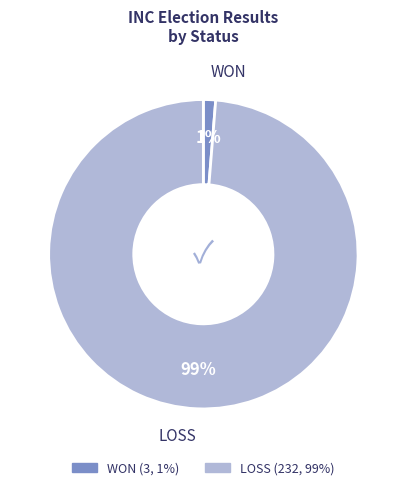

True or false: LOSS accounts for 84% of the total.

False